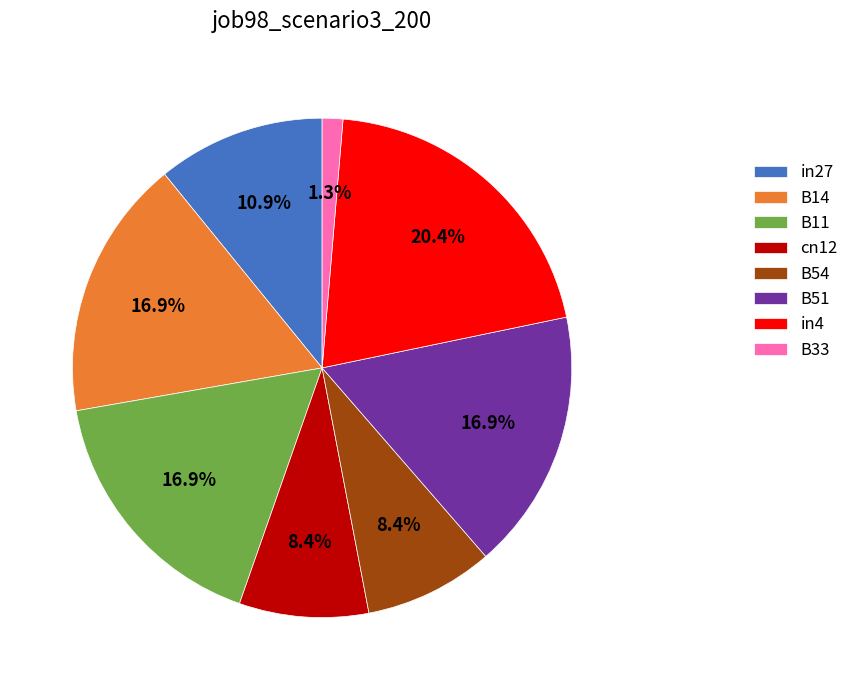

How many slices are in this pie chart?

8